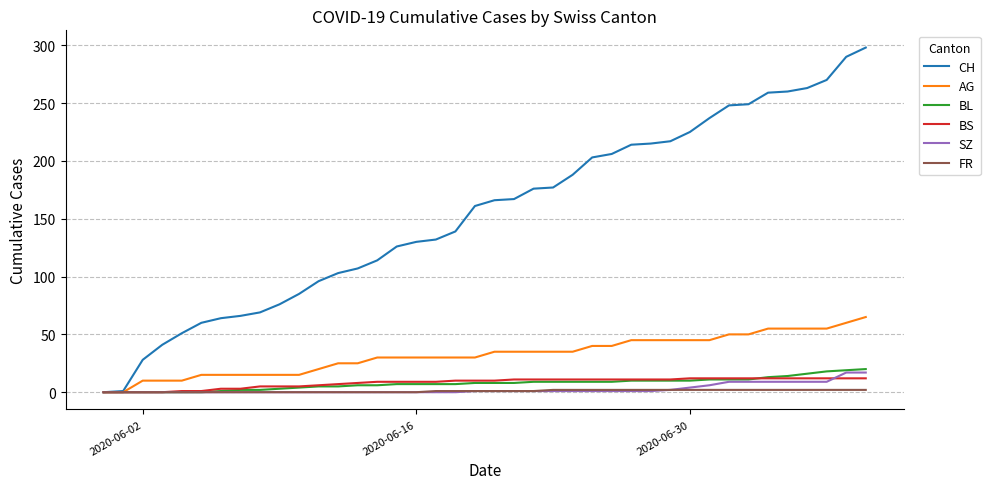

What are all the series names shown in the legend?

CH, AG, BL, BS, SZ, FR